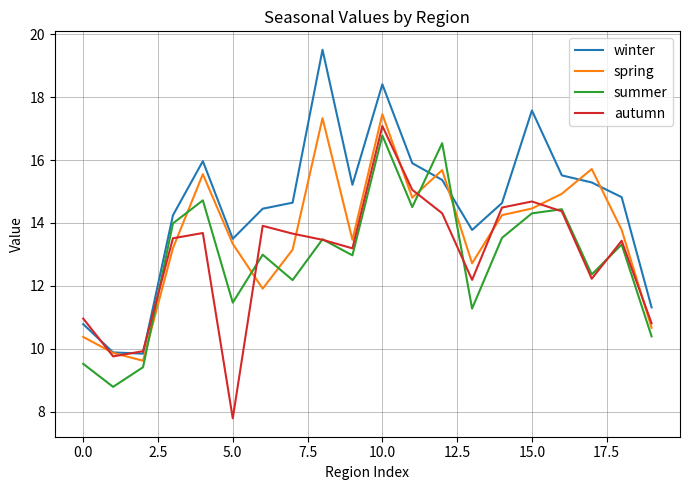

What is the smallest value displayed?

7.8